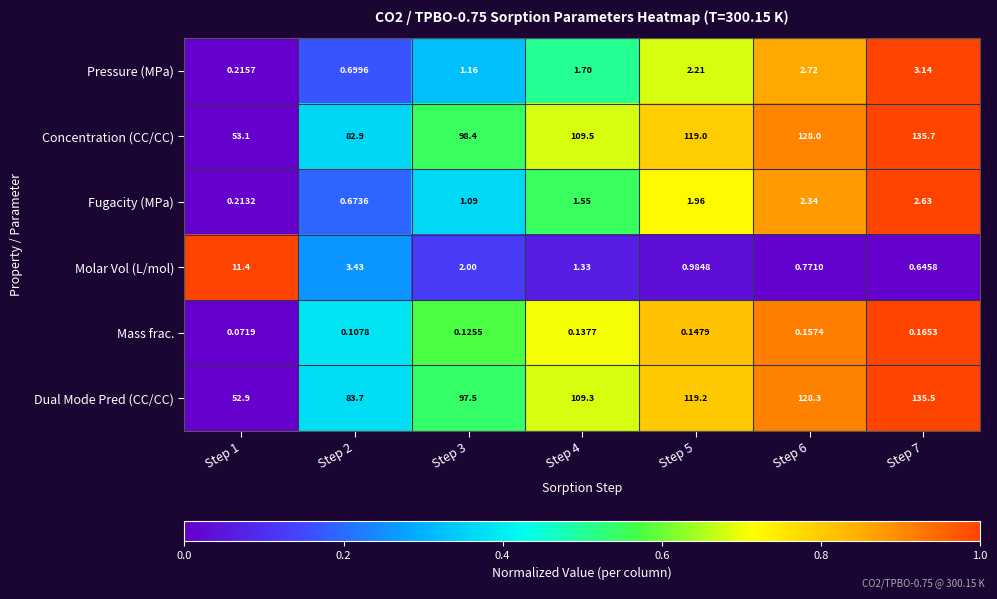

How many distinct data groups are displayed?

6